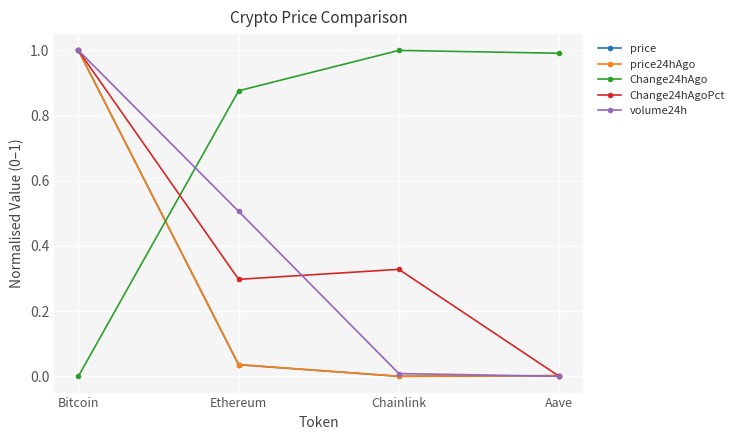

Is it true that Change24hAgo equals 0.5 at Aave?

False